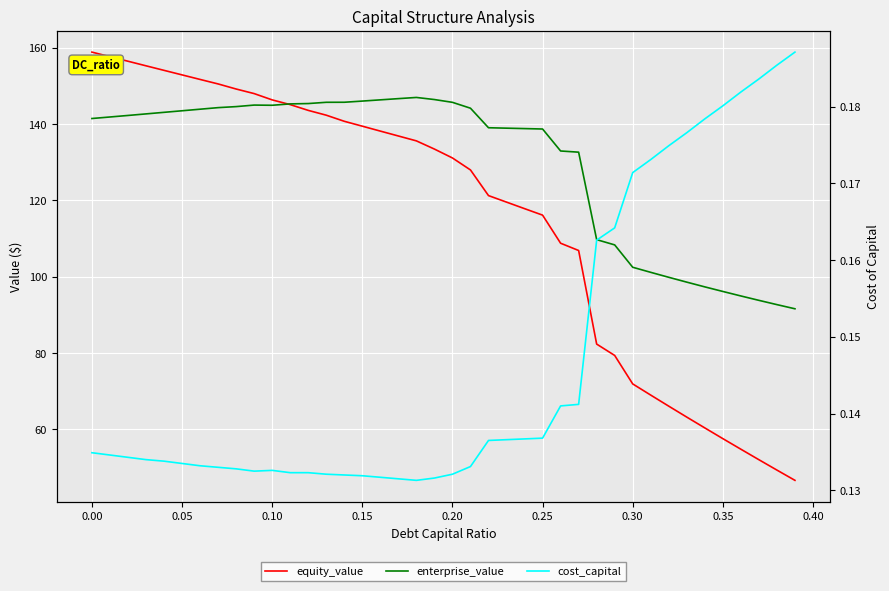

What is the difference between the second highest and minimum values in the equity_value series?

111.0